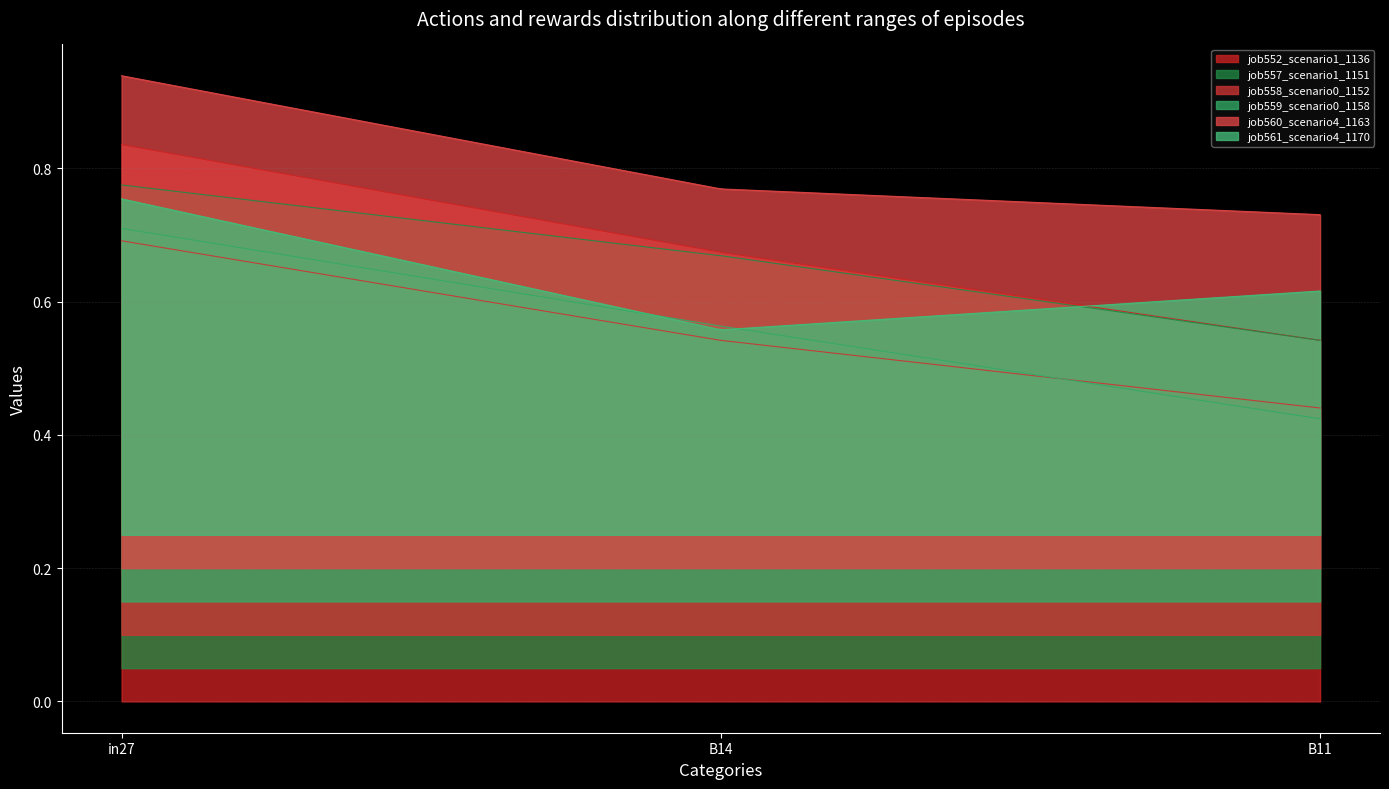

What is the highest value of the job560_scenario4_1163 series?

0.7